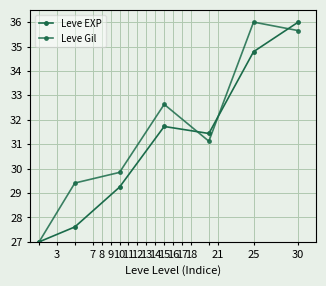

Reading left to right, list all the values displayed in this chart.

Leve EXP: 27.0	27.6	29.2	31.7	31.4	34.8	36.0
Leve Gil: 27.0	29.4	29.8	32.6	31.1	36.0	35.7